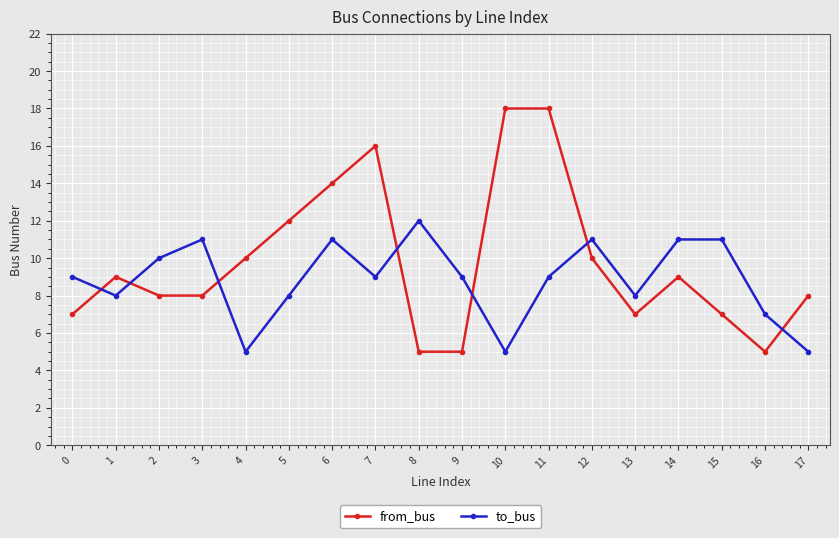

What is the total value across all series at 14?

20